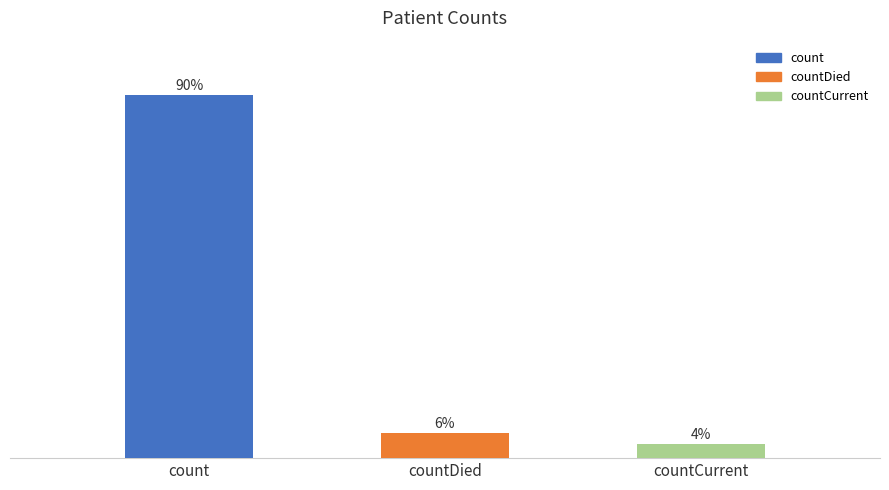

At which label does the data first exceed 1142?

count